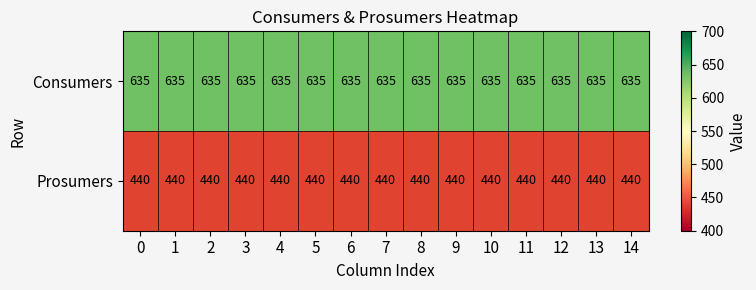

What is the minimum value for Consumers?

635